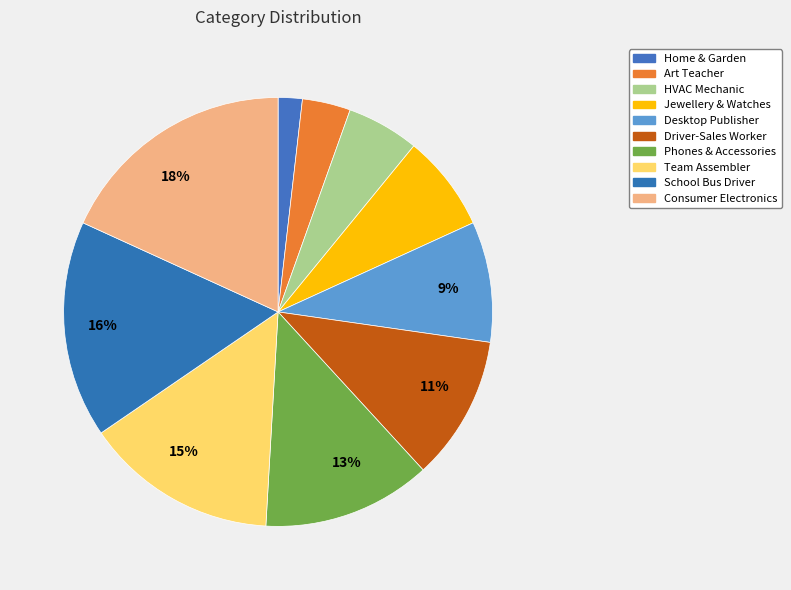

Rank the categories by value from highest to lowest.

Consumer Electronics, School Bus Driver, Team Assembler, Phones & Accessories, Driver-Sales Worker, Desktop Publisher, Jewellery & Watches, HVAC Mechanic, Art Teacher, Home & Garden